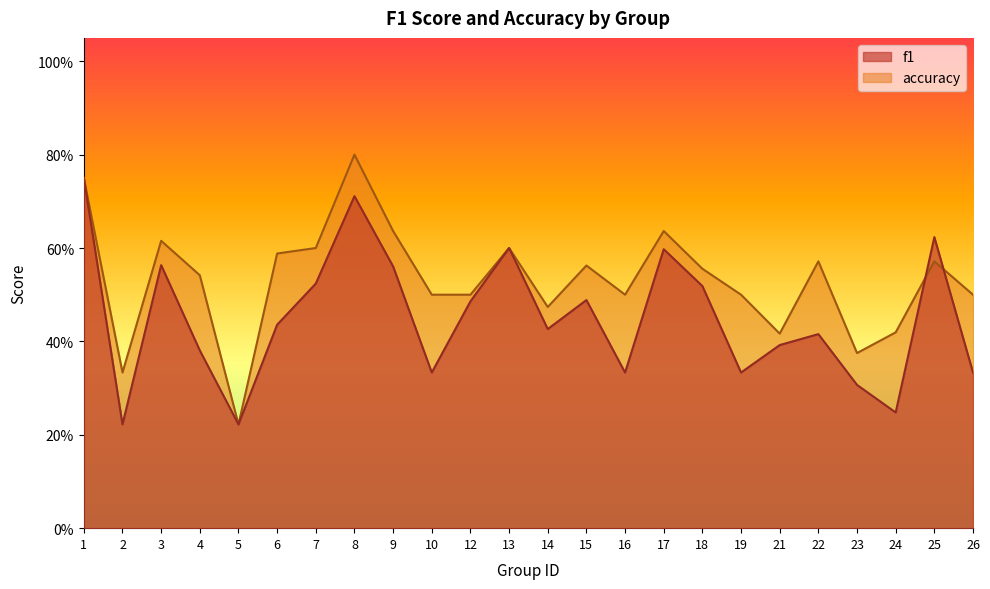

How many interior local valleys does the f1 series have?

7